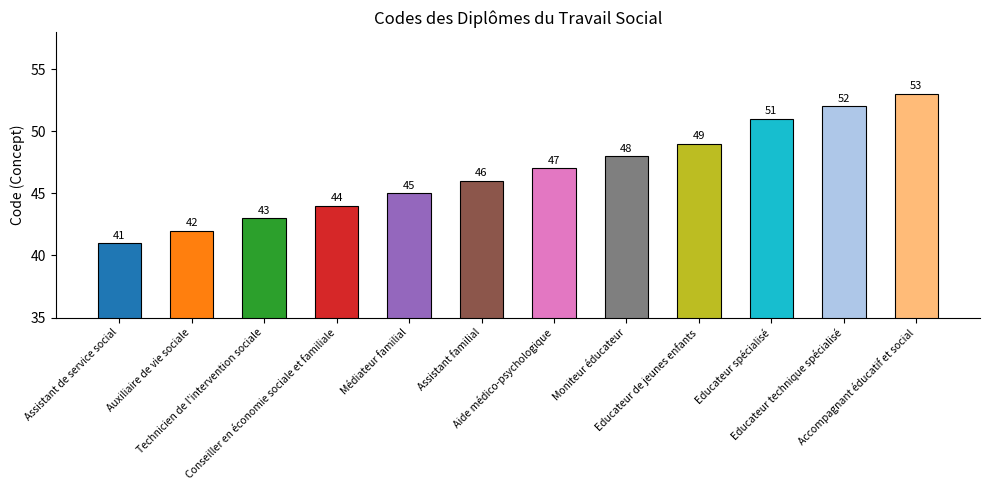

Reading right to left, transcribe all the data shown in this chart.

53	52	51	49	48	47	46	45	44	43	42	41